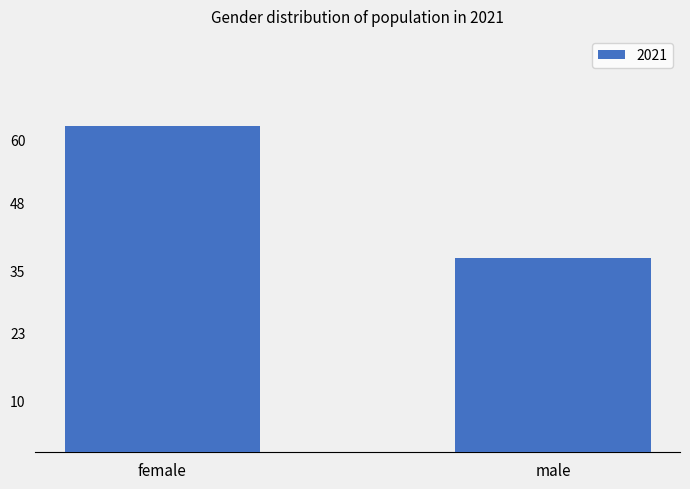

What is the change in value from female to male?

-25.4